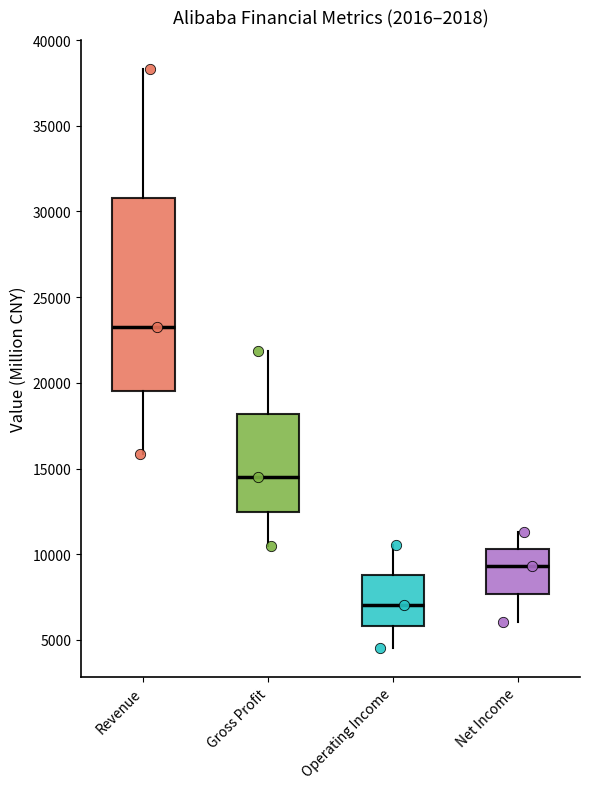

Where is the upper edge of the box for Gross Profit on the y-axis? The values are not printed on the chart, so give them approximately, as read against the axis.

18000